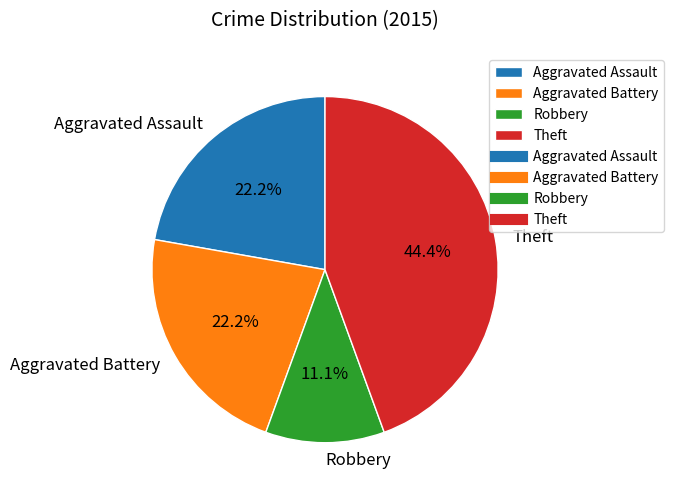

Which category has the smallest portion of the pie?

Robbery